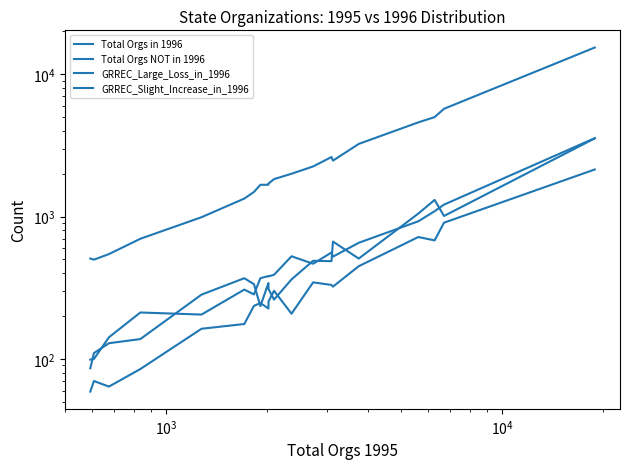

List the series in order of their peak value, highest first.

Total Orgs in 1996, GRREC_Large_Loss_in_1996, Total Orgs NOT in 1996, GRREC_Slight_Increase_in_1996